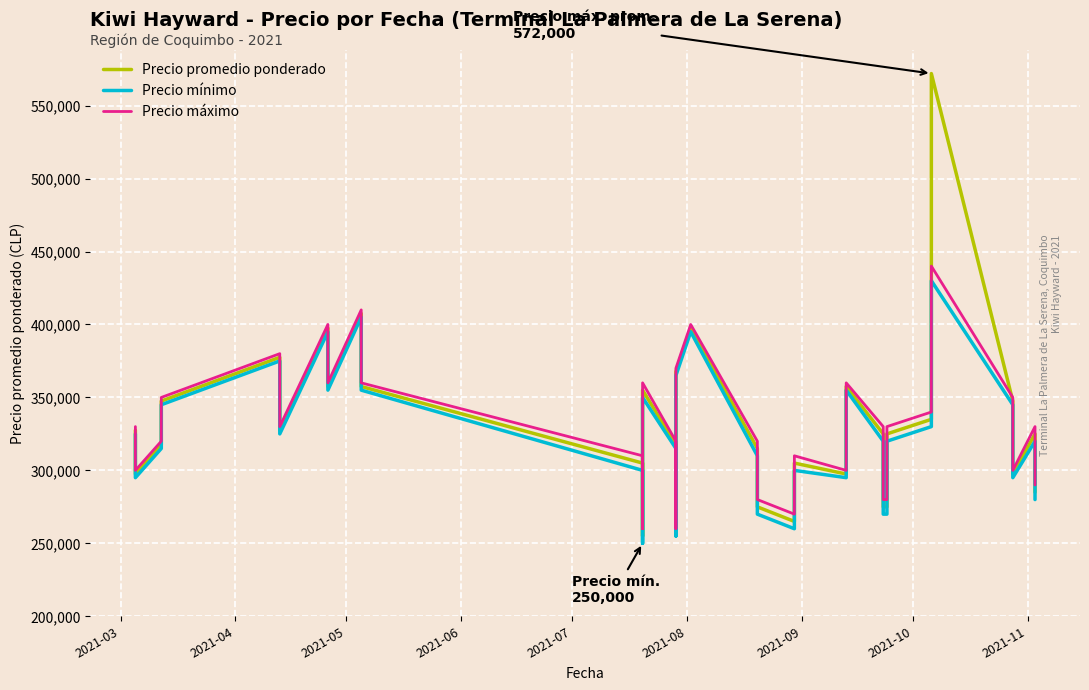

Count the number of data series in this chart.

3